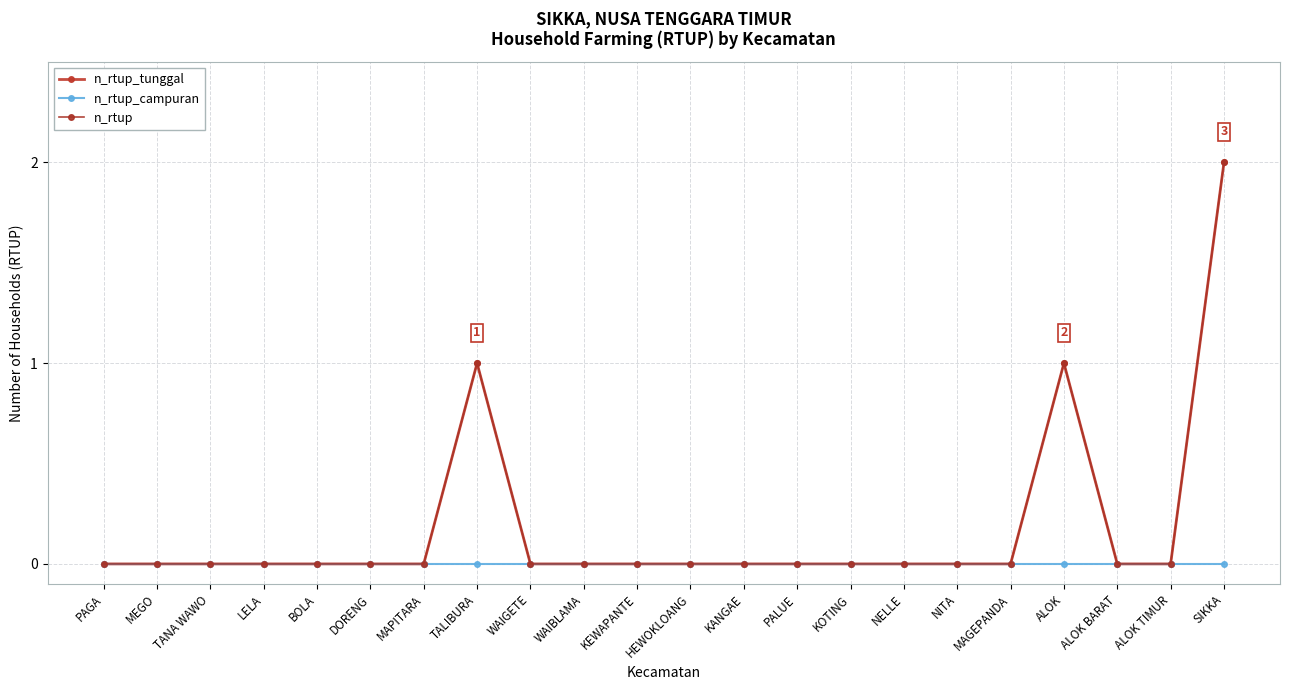

Is this an area chart (filled region under the line)?

No